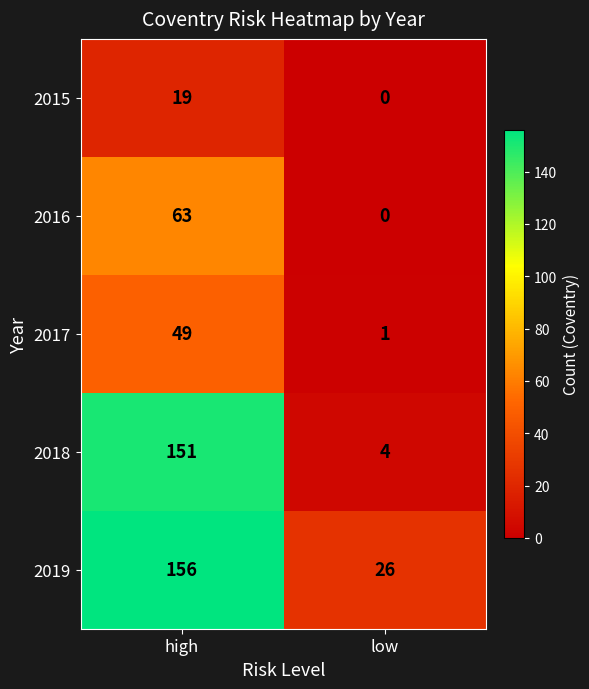

Which category has the highest value across all series?

high